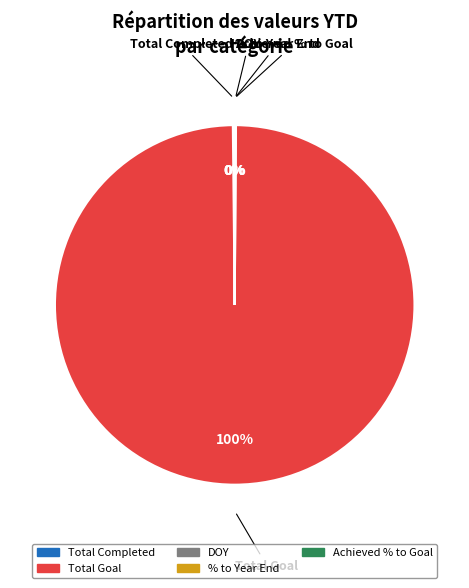

Which category has the biggest portion of the pie?

Total Goal